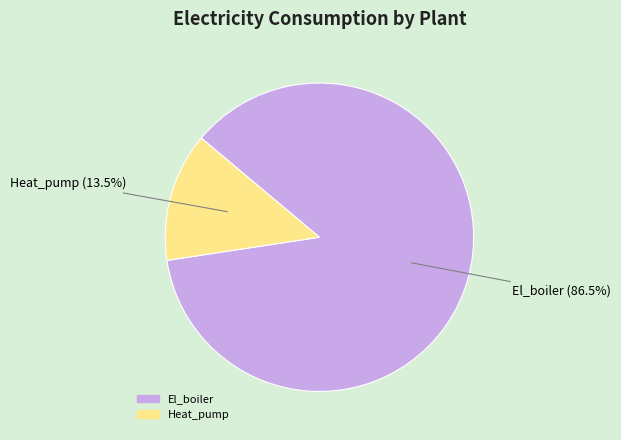

Rank the categories by value from lowest to highest.

Heat_pump, El_boiler